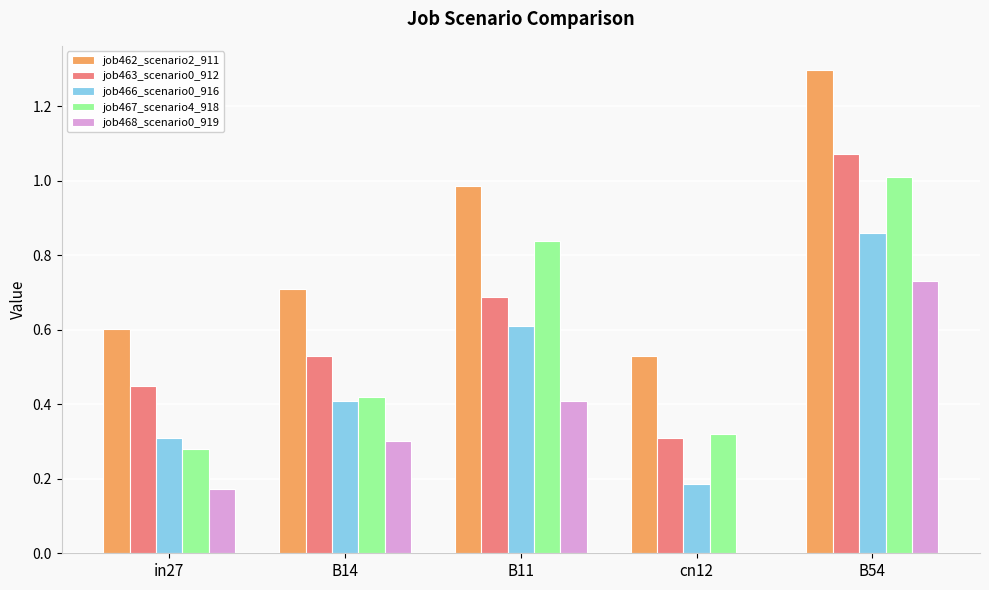

Which series changed the most between B11 and B54?

job463_scenario0_912